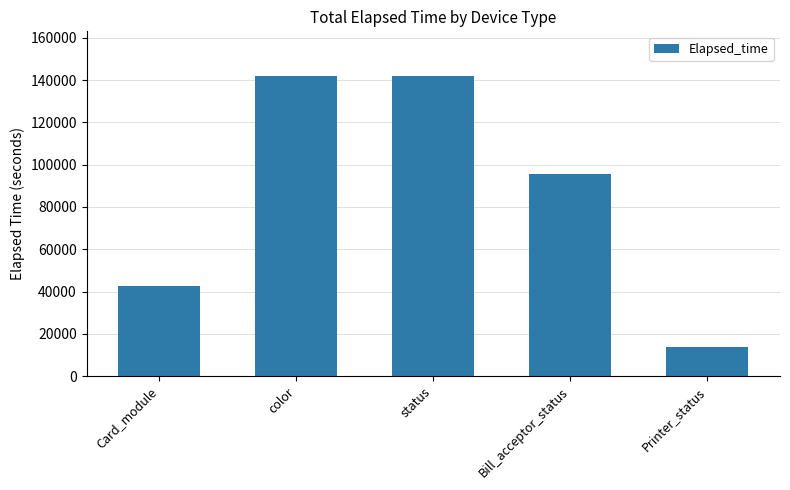

What is the difference between the maximum and minimum values?

128016